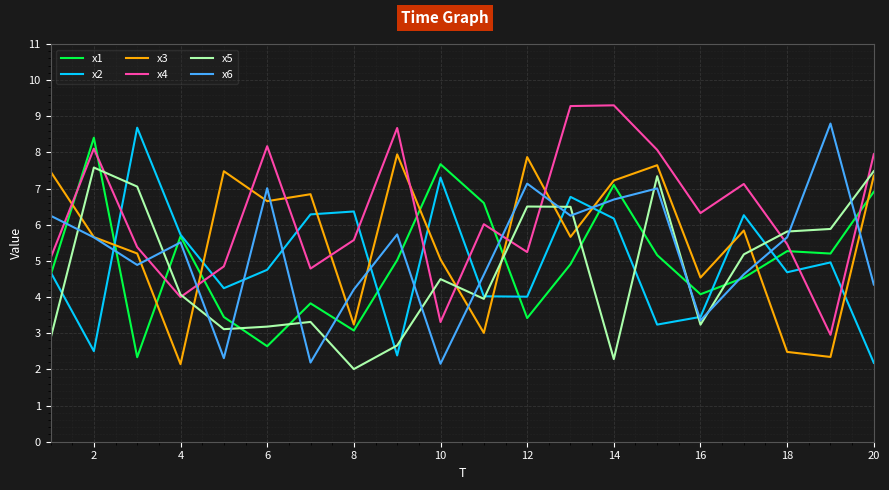

At how many categories does at least one series exceed 3?

20